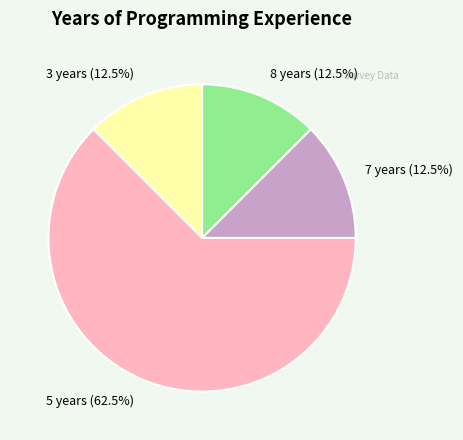

Count the number of slices in the pie.

4